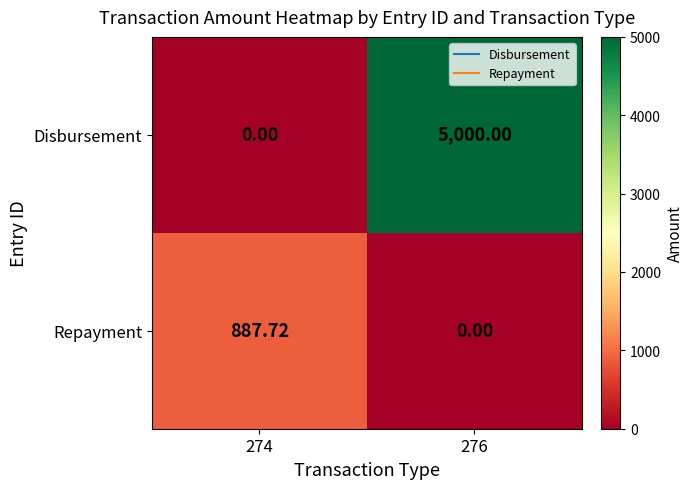

Rank the series by their maximum value, from lowest to highest.

Repayment, Disbursement